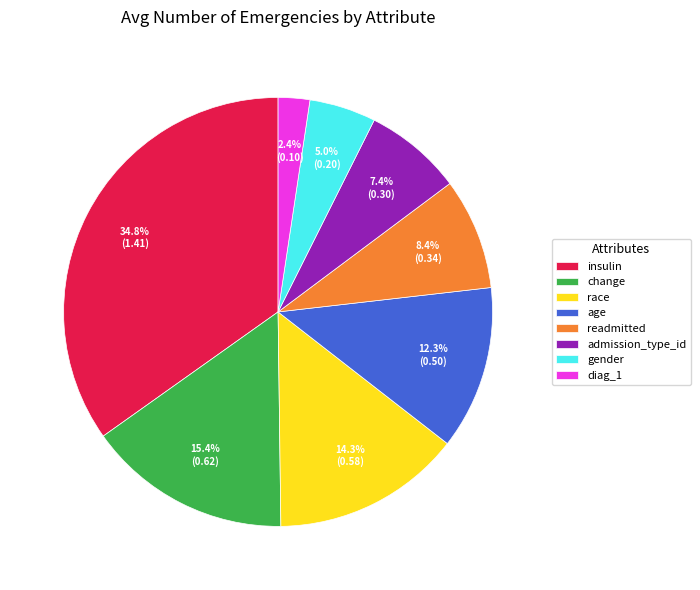

Is there any slice that represents more than half of the pie?

No